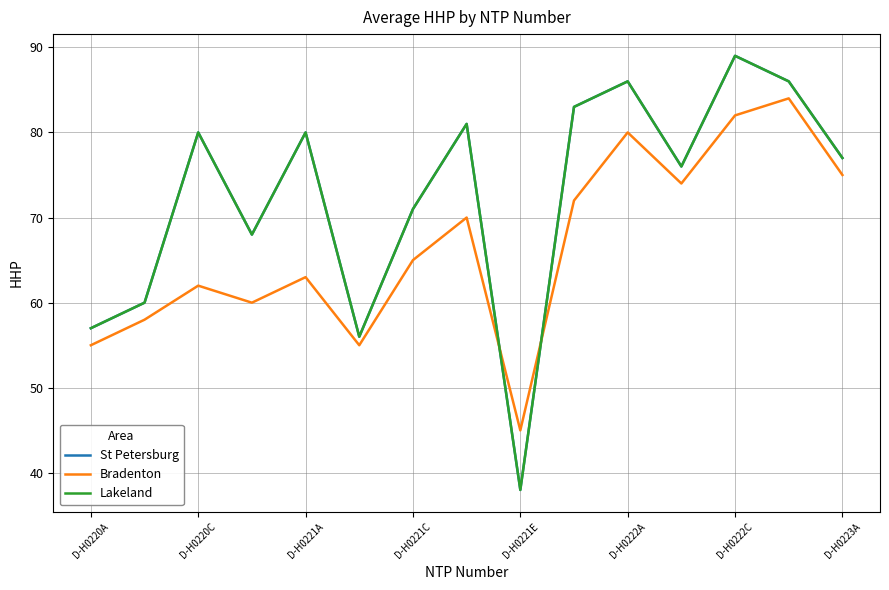

At how many categories does at least one series exceed 38?

15